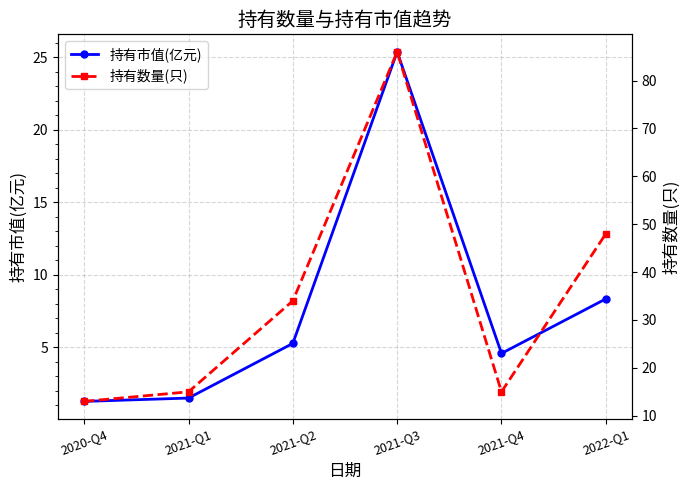

Which series has the largest total across all categories?

持有数量(只)